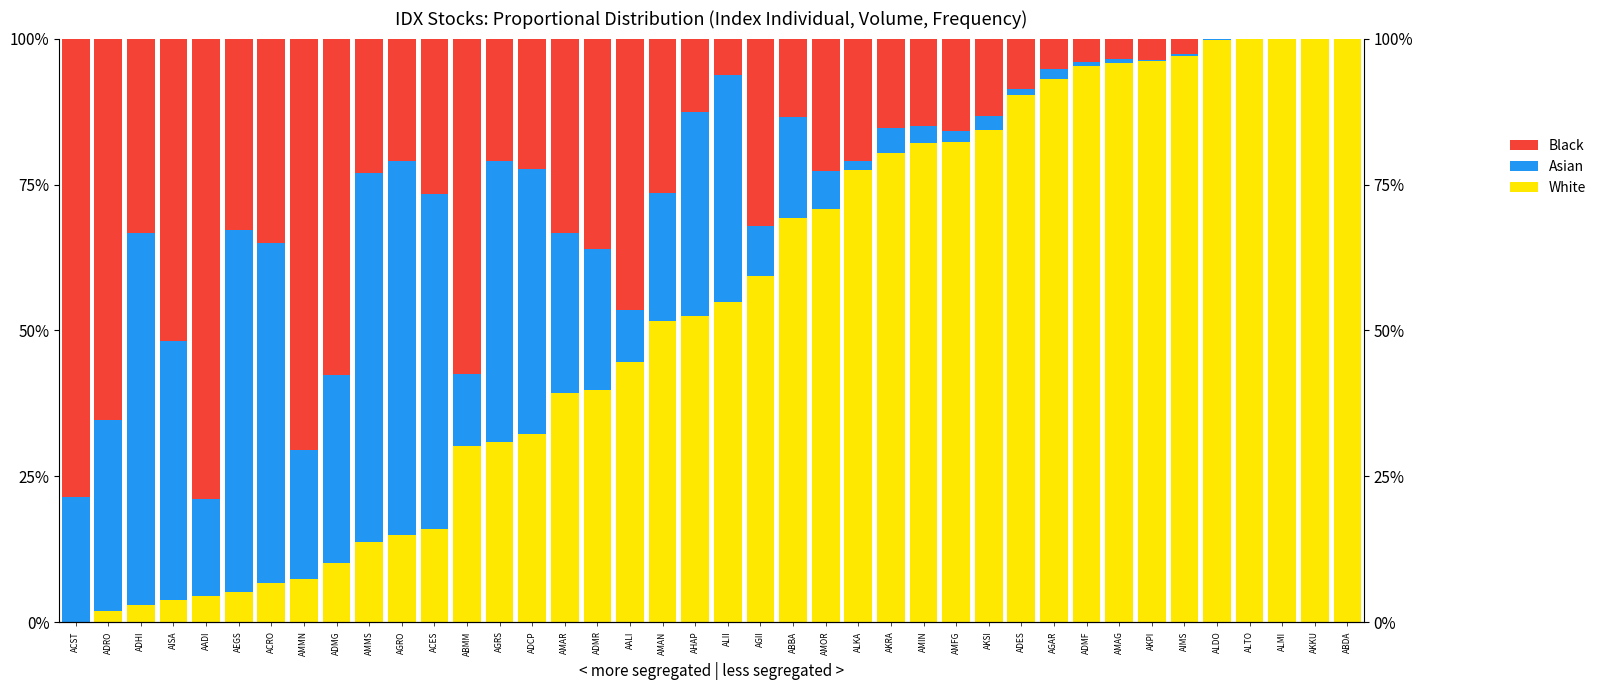

How many groups of bars are there?

40